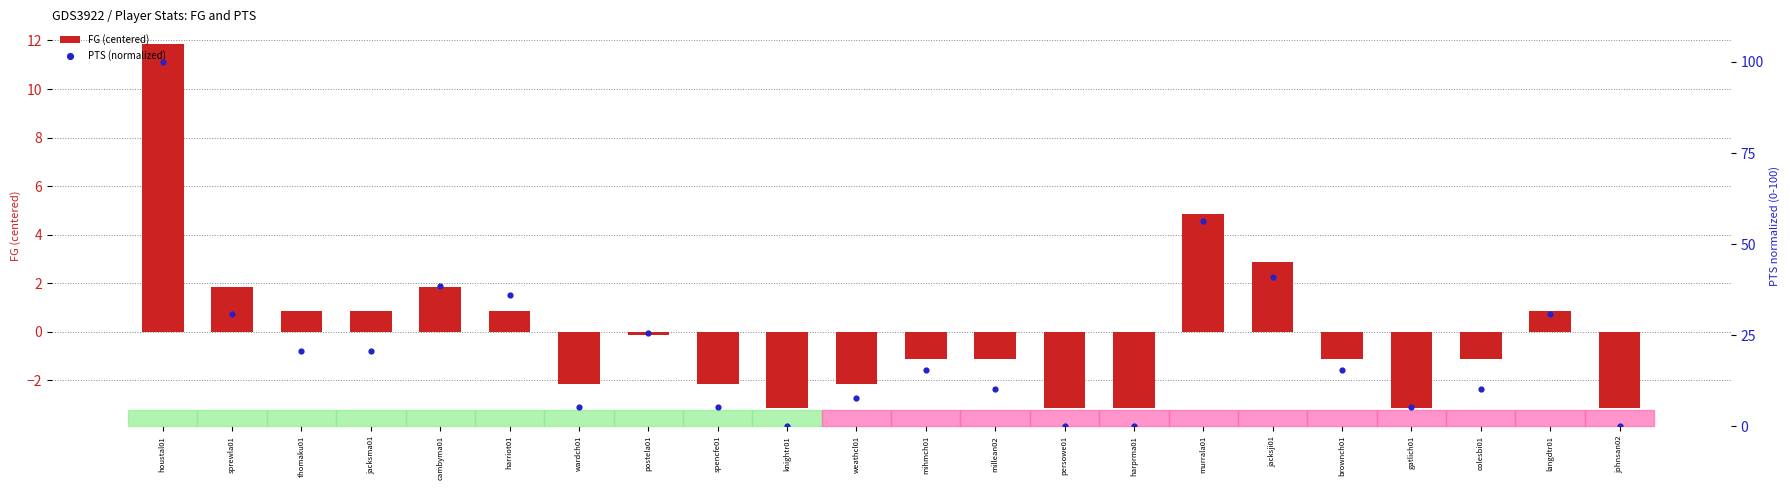

What is the total value across all series at murrala01?

61.3